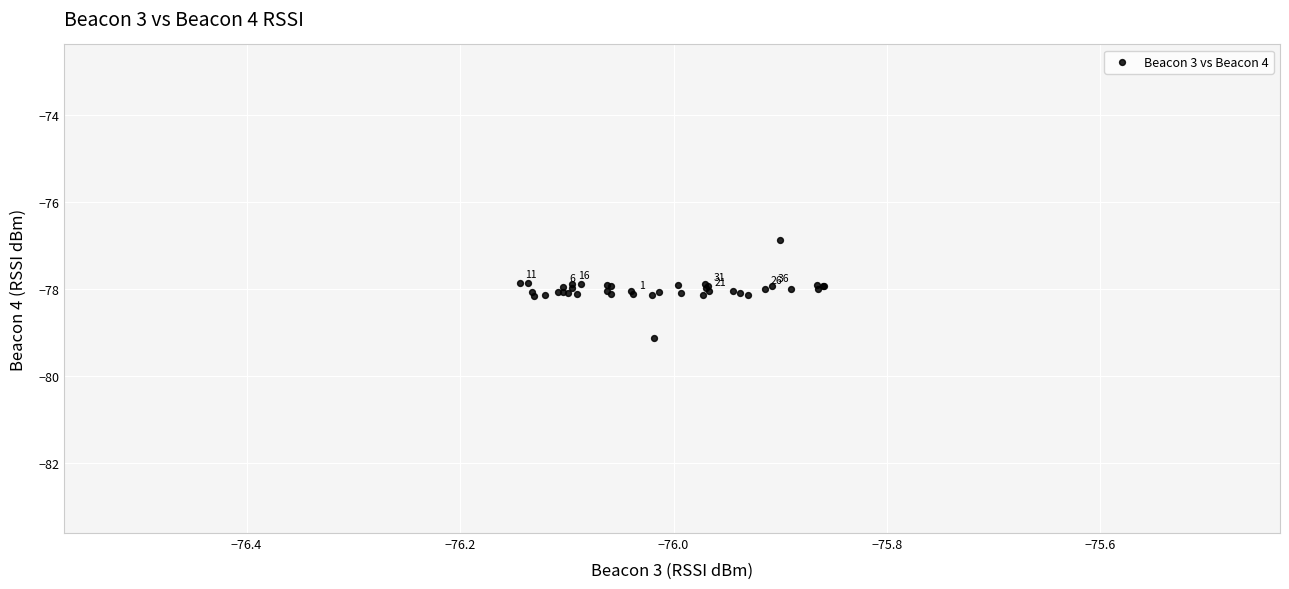

What Y value in the scatter plot is closest to -77?

-76.9